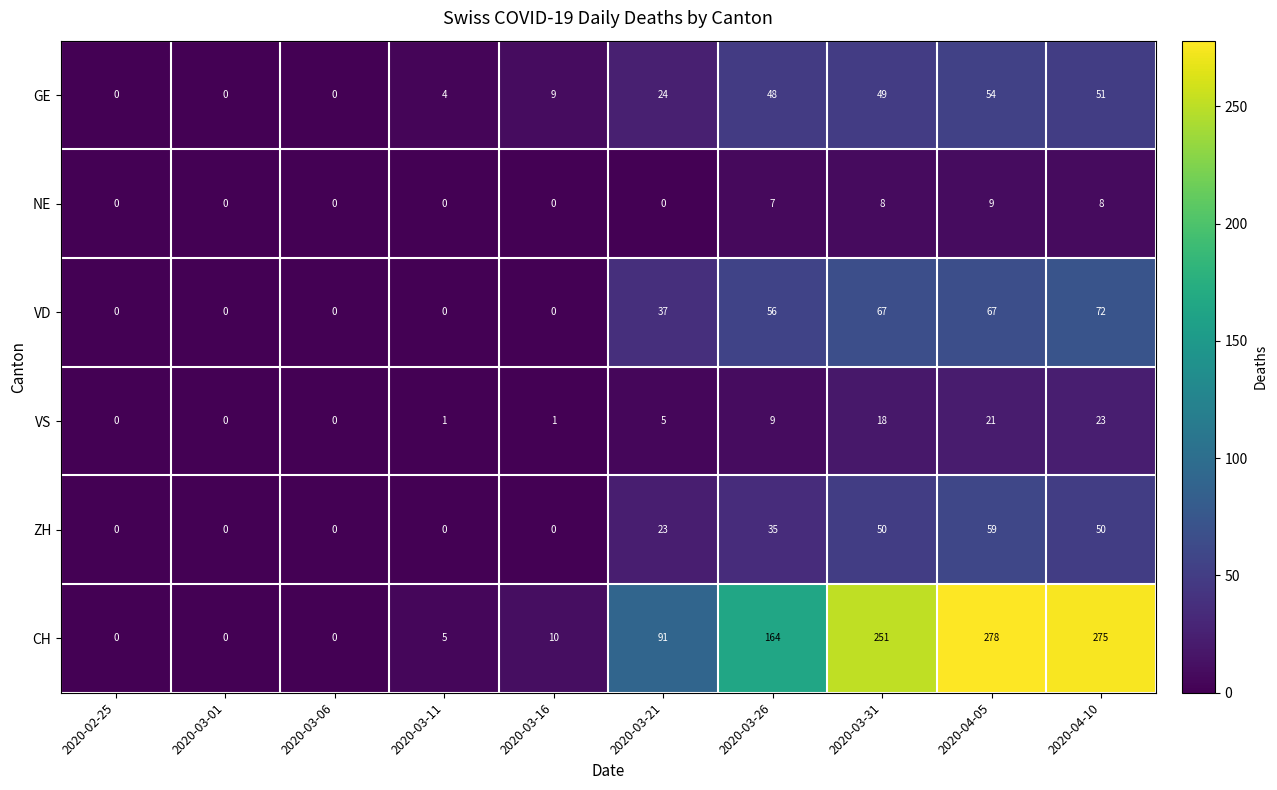

Rank the series at 2020-04-05 from highest to lowest value.

CH, VD, ZH, GE, VS, NE